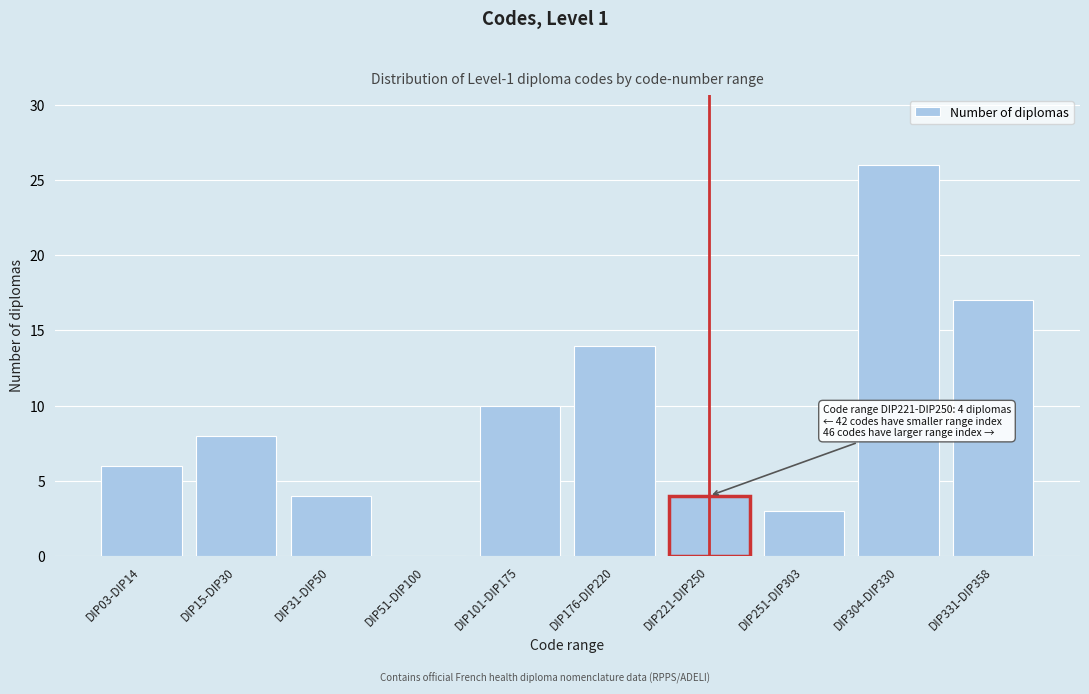

Reading right to left, transcribe all the data shown in this chart.

DIP331-DIP358=17	DIP304-DIP330=26	DIP251-DIP303=3	DIP221-DIP250=4	DIP176-DIP220=14	DIP101-DIP175=10	DIP51-DIP100=0	DIP31-DIP50=4	DIP15-DIP30=8	DIP03-DIP14=6